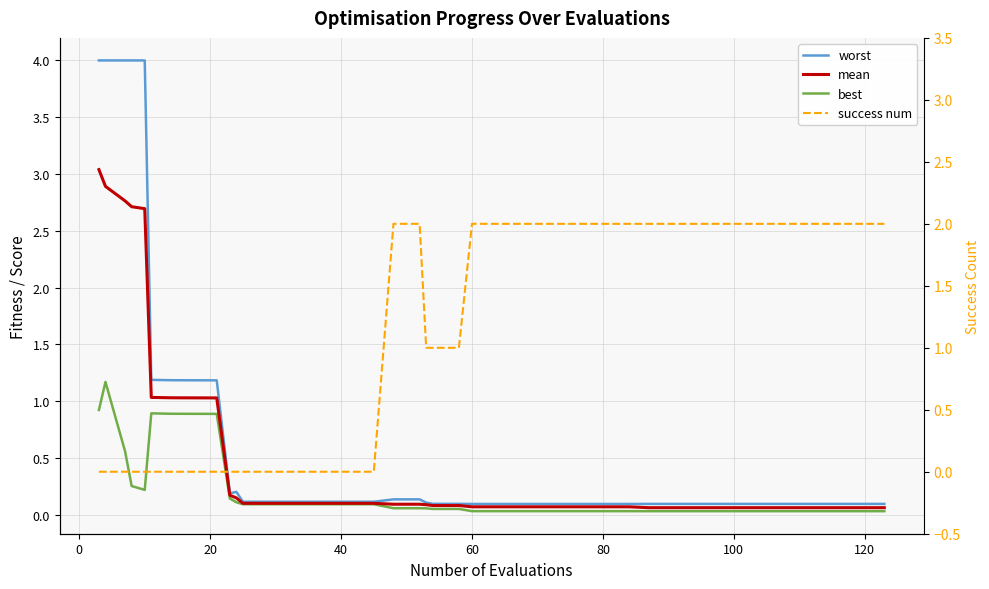

What is the difference between the maximum and minimum values in the worst series?

3.9